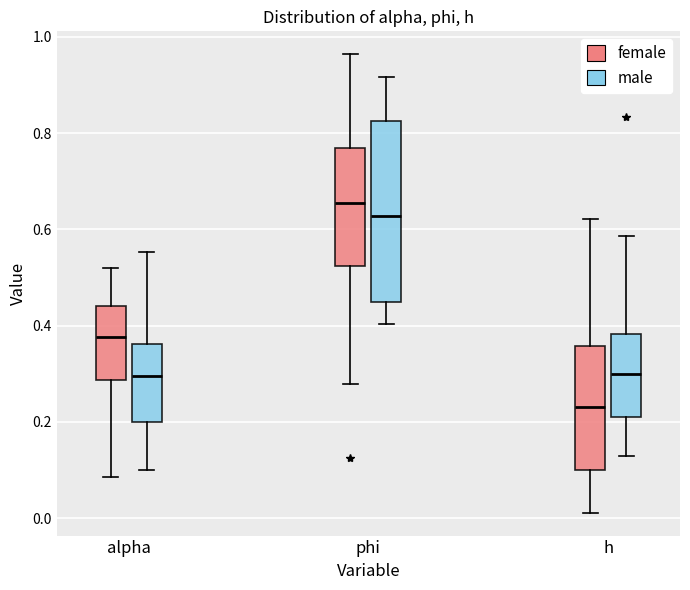

Where does the upper whisker of the box for alpha (female) end on the y-axis? The values are not printed on the chart, so give them approximately, as read against the axis.

0.52